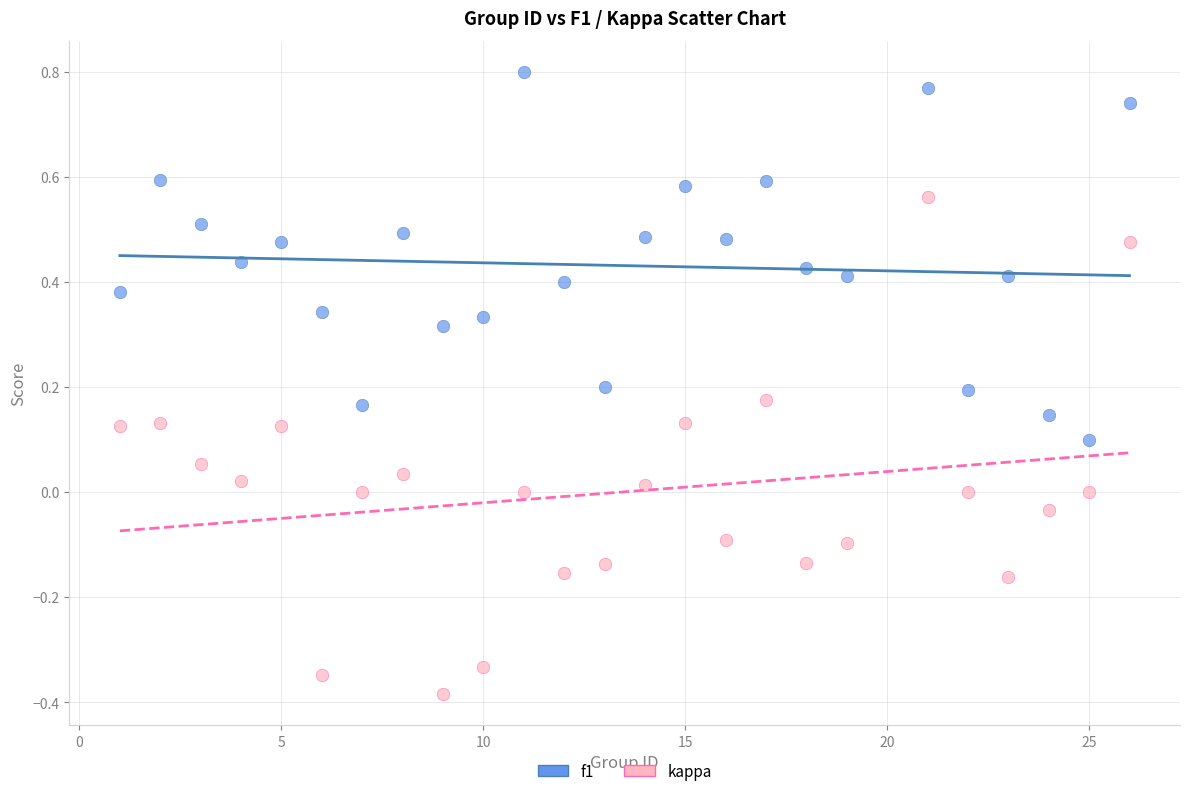

What are all the series names shown in the legend?

f1, kappa